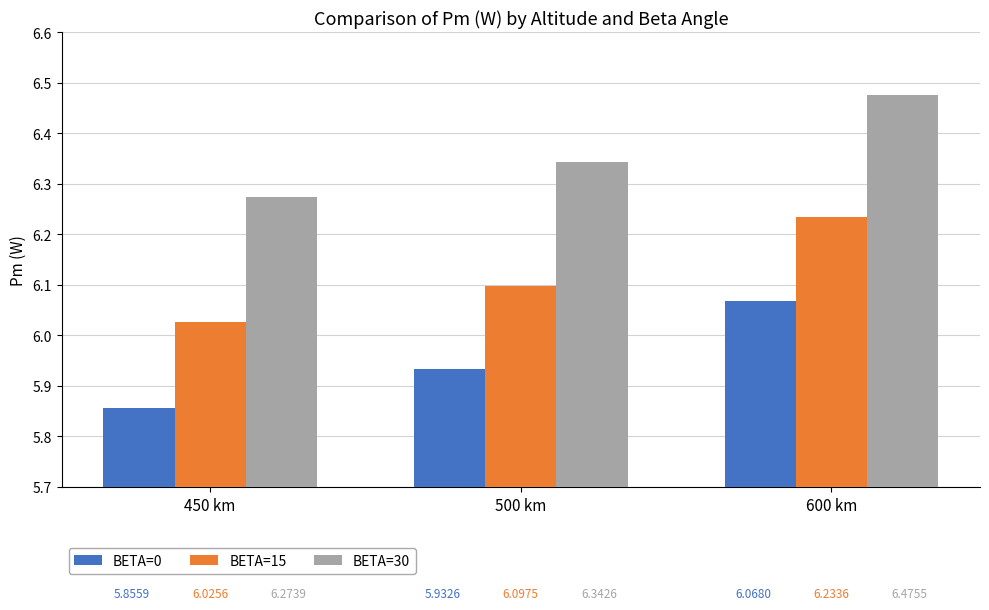

Which series has the largest range (max minus min)?

BETA=0